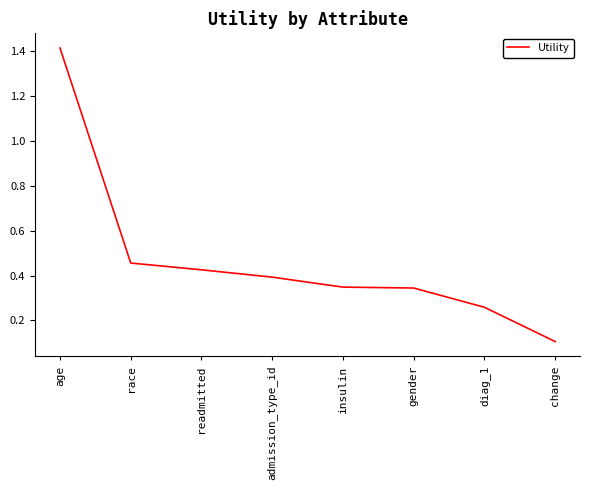

What position from the right is diag_1?

2